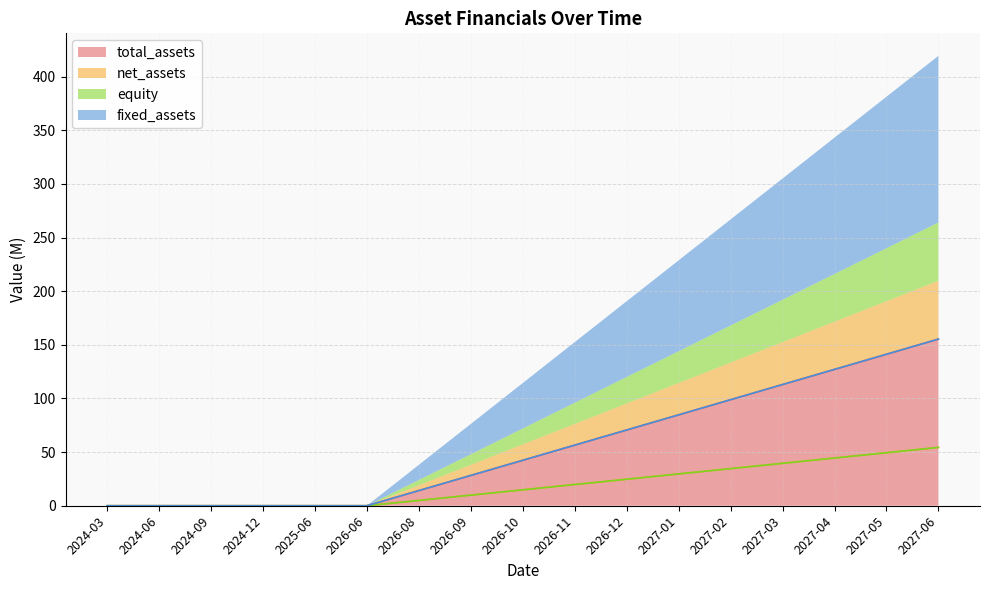

What is the difference between the second highest and second lowest values in the net_assets series?

49.4